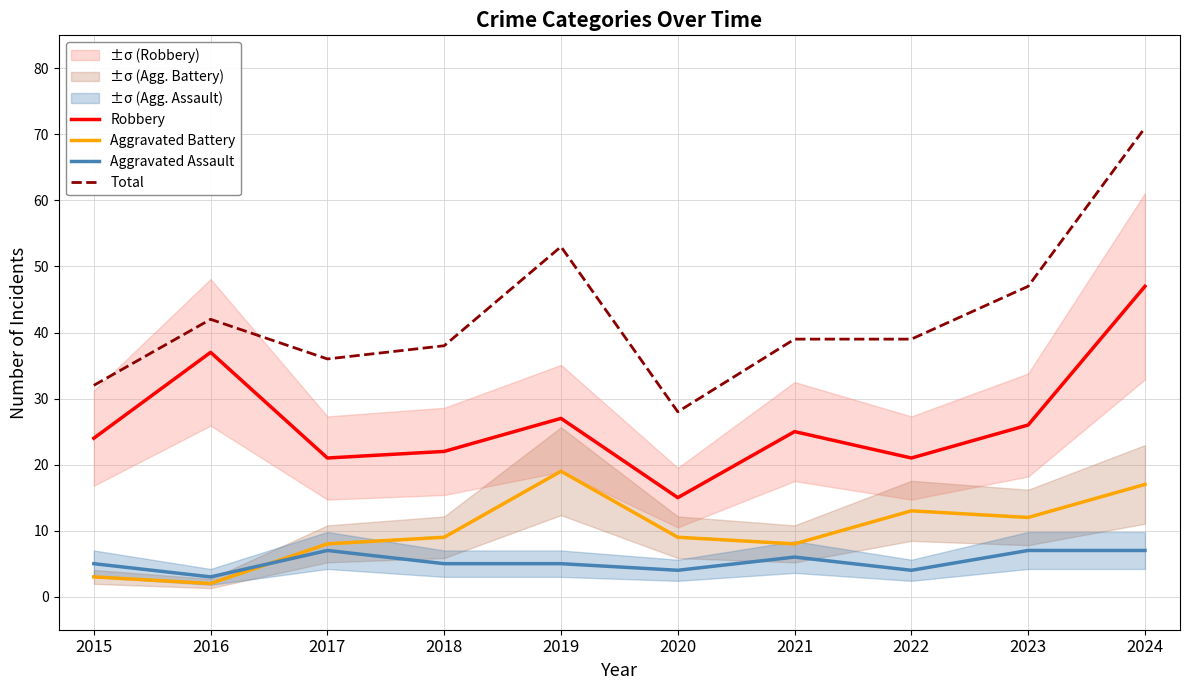

What are all the series names shown in the legend?

Robbery, Aggravated Battery, Aggravated Assault, Total